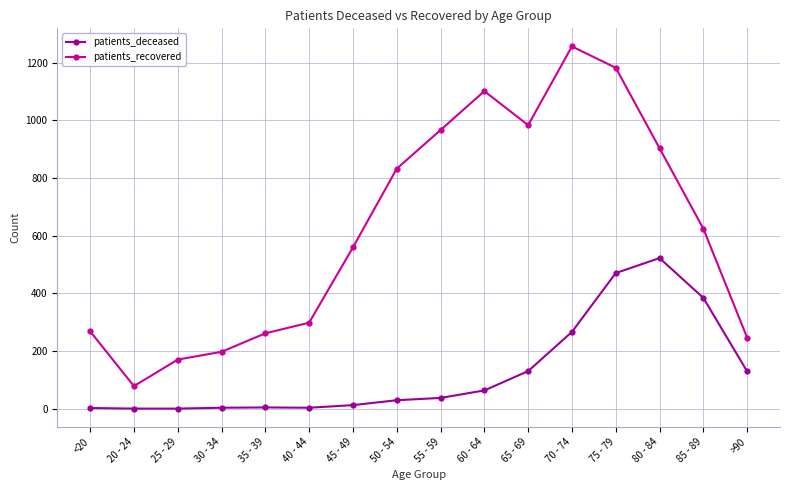

What value does the patients_recovered series have at 60 - 64, to the nearest 100?

1100